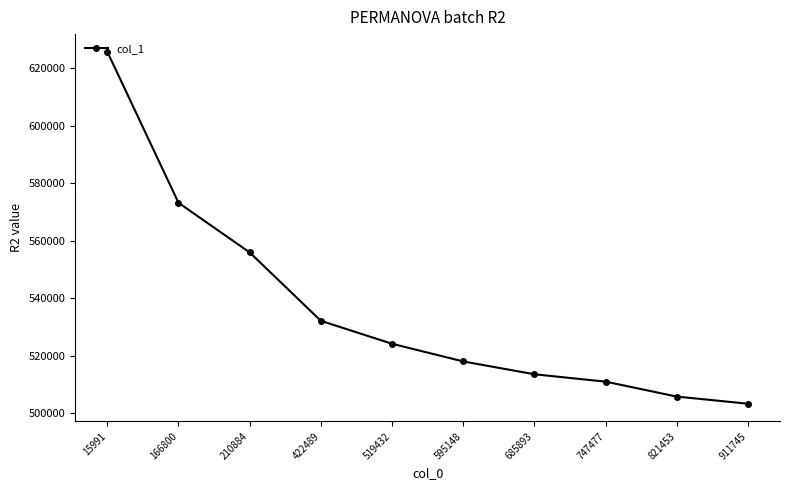

What is the smallest value displayed?

503377.8